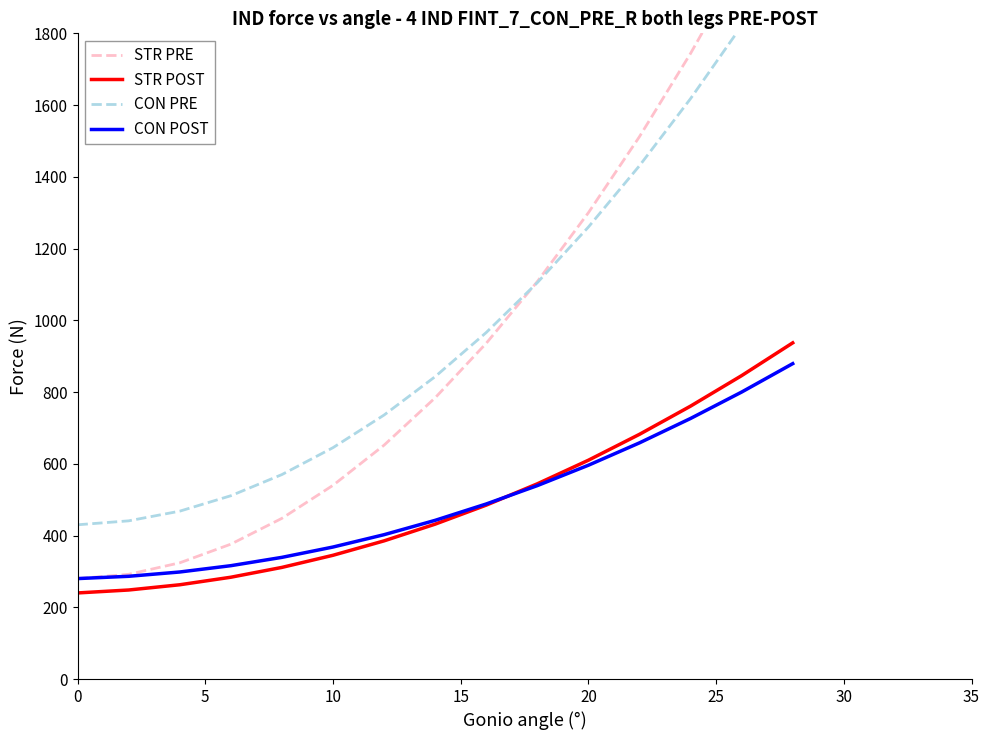

The STR POST series shows 407.3 at 0. True or false?

False